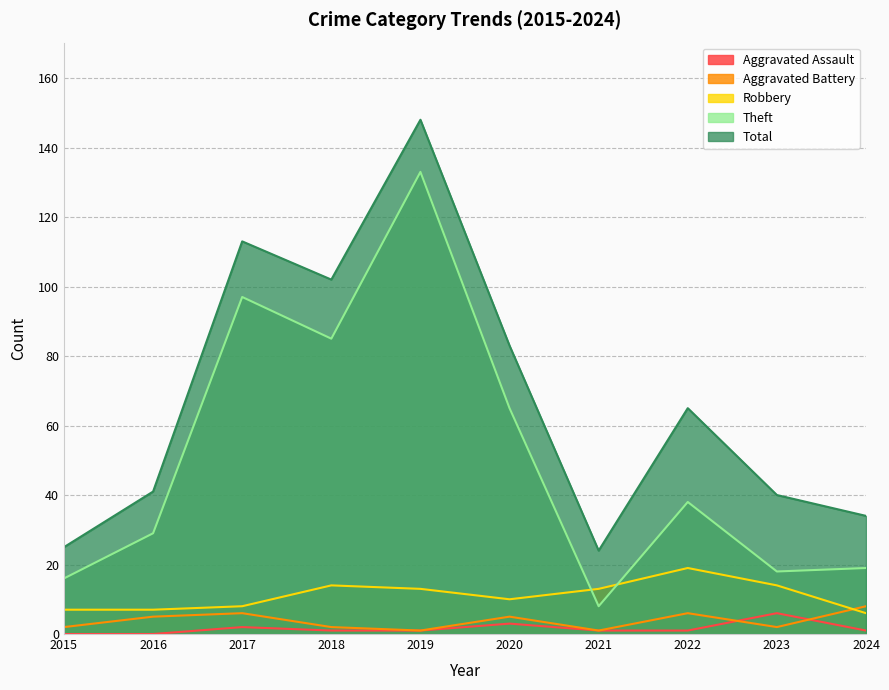

Reading left to right, what are all the values shown in this chart?

Aggravated Assault: 0	0	2	1	1	3	1	1	6	1
Aggravated Battery: 2	5	6	2	1	5	1	6	2	8
Robbery: 7	7	8	14	13	10	13	19	14	6
Theft: 16	29	97	85	133	65	8	38	18	19
Total: 25	41	113	102	148	83	24	65	40	34